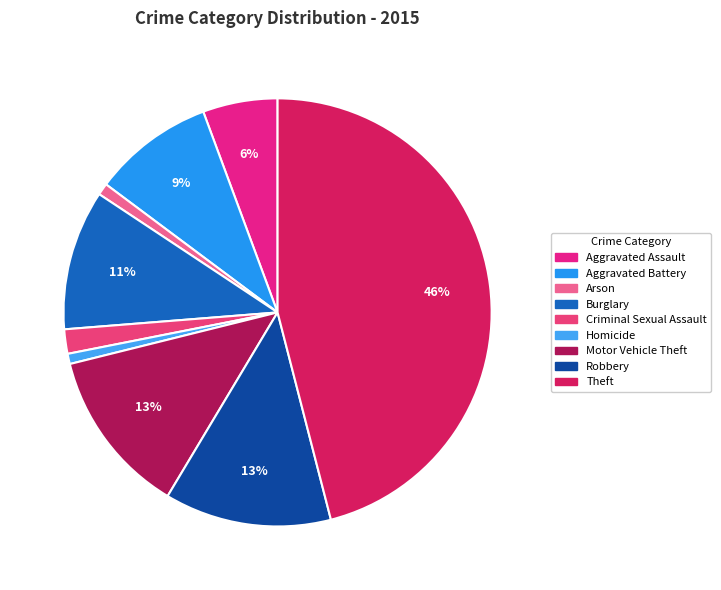

How many segments does this pie chart have?

9